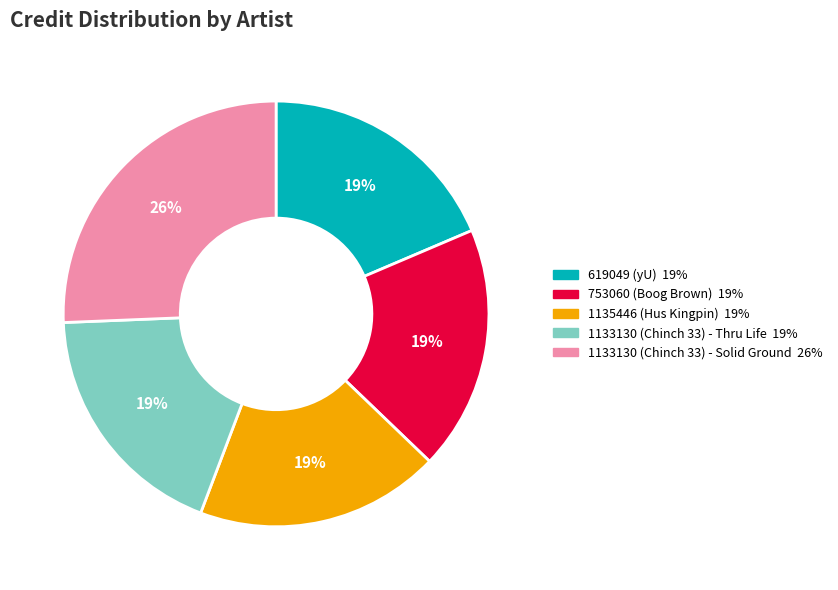

To the nearest percent, what percentage of the pie is 1133130 (Chinch 33) - Thru Life?

19%